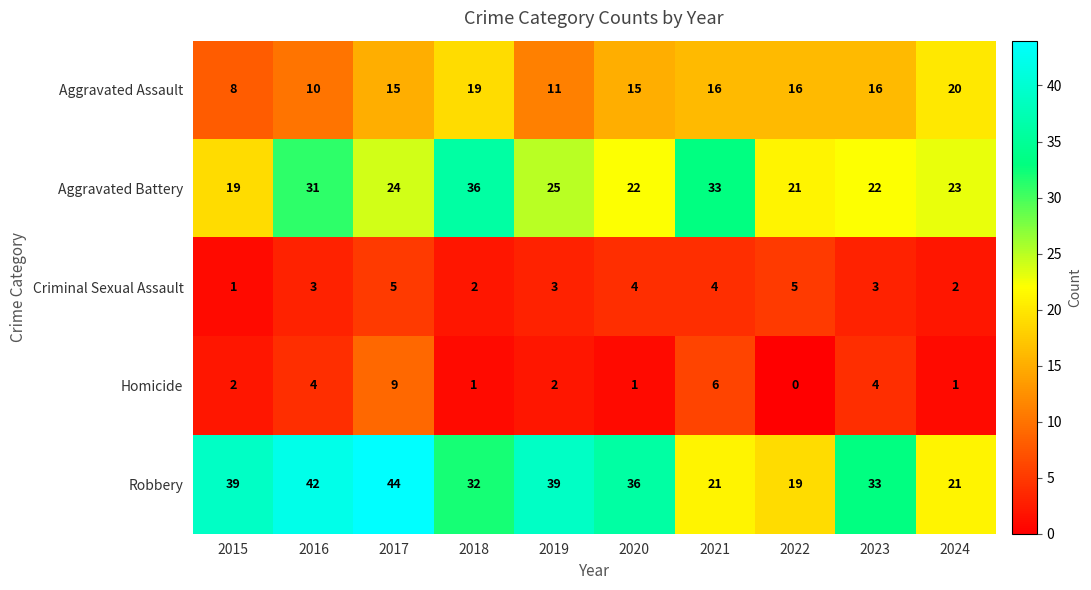

At how many categories does at least one series exceed 26?

8